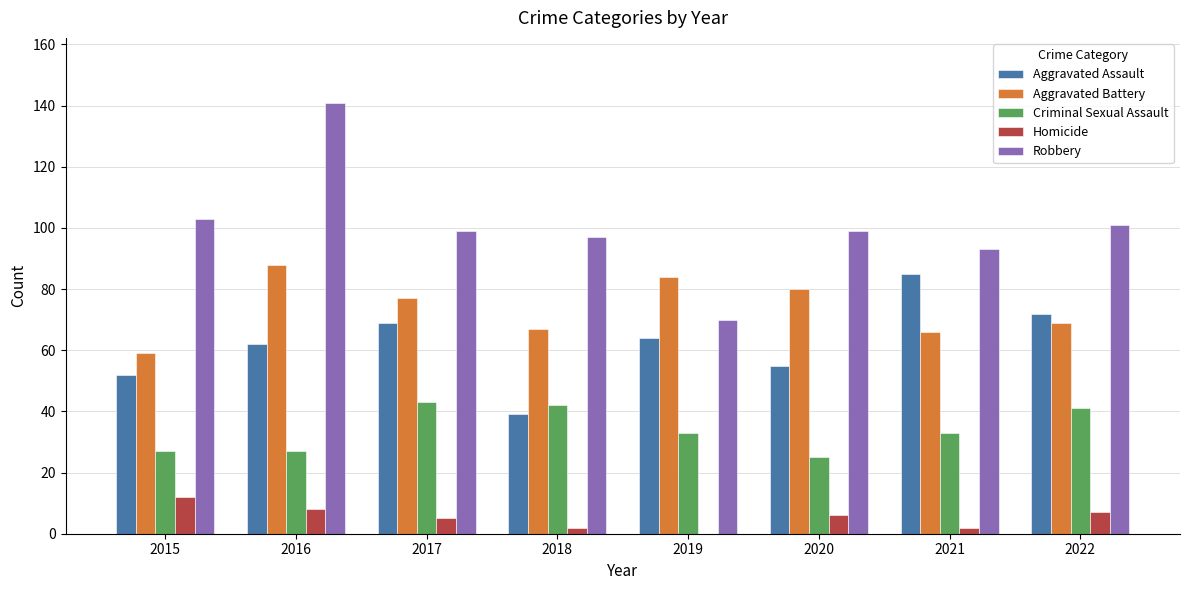

What is the total value across all series at 2022?

290